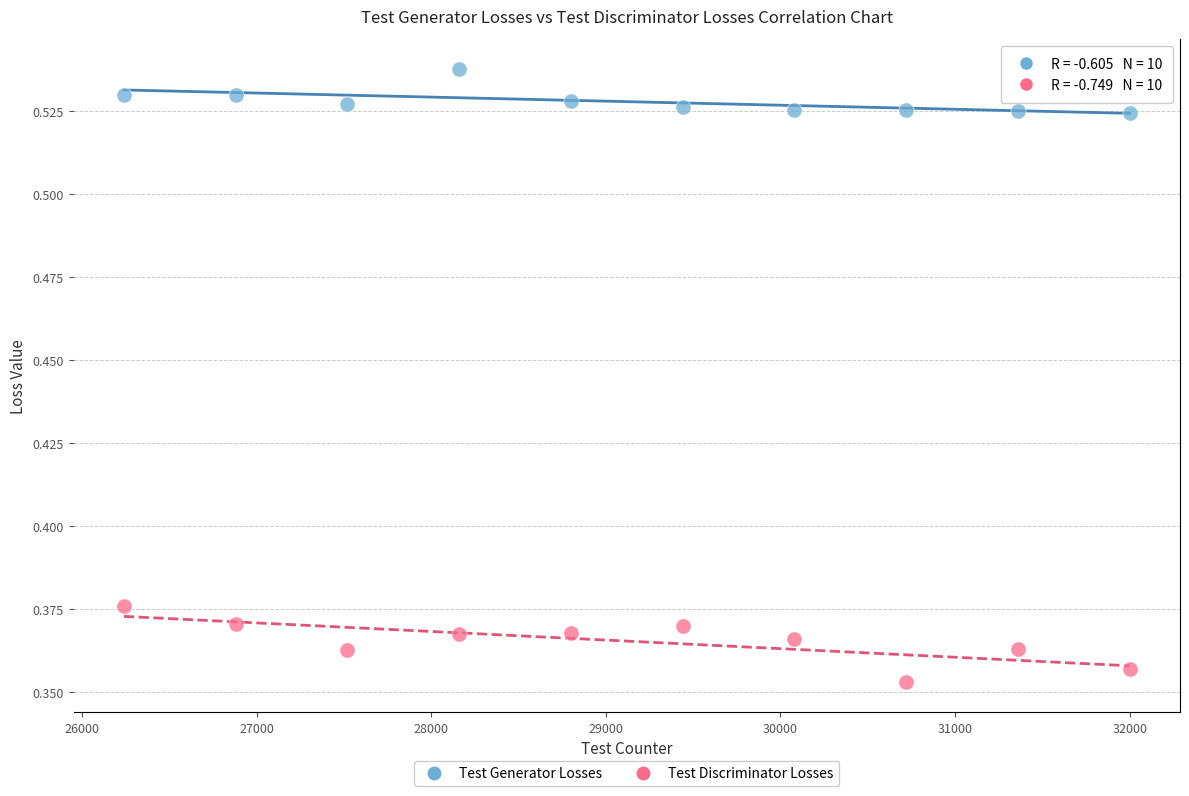

What is the X range (max minus min) for the scatter plot?

5760.0